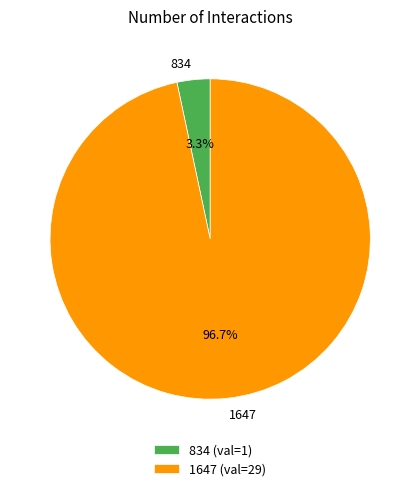

To the nearest percent, what is the combined percentage of 834 and 1647?

100%